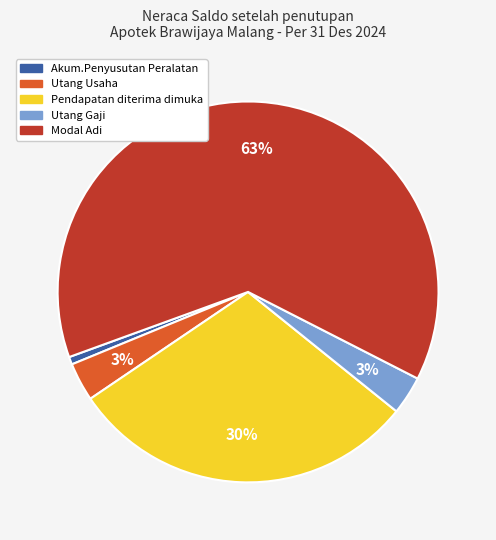

Which category has the biggest portion of the pie?

Modal Adi